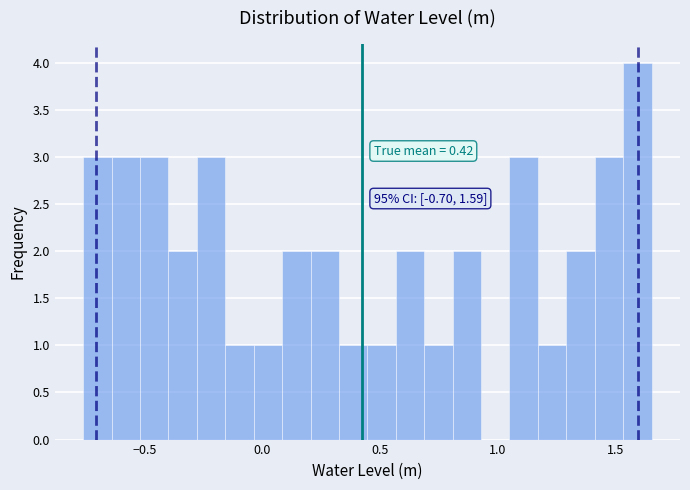

Read against the x-axis, roughly where is the centre of the tallest bar?

1.60